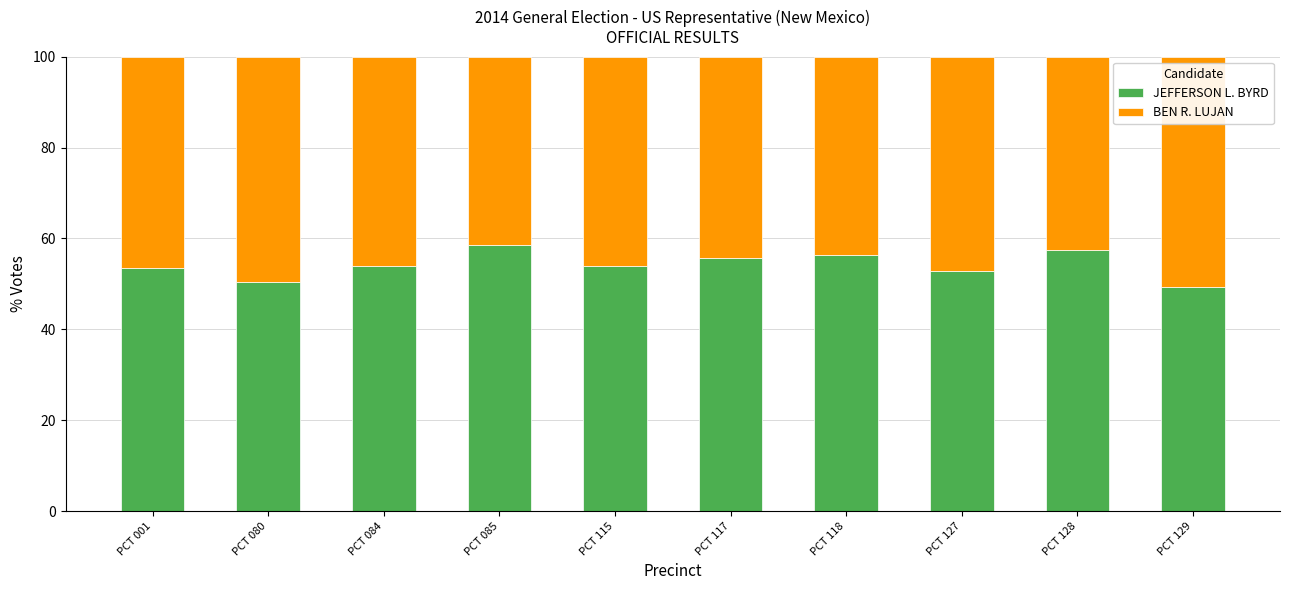

What is the total value across all series at PCT 001?

100.0